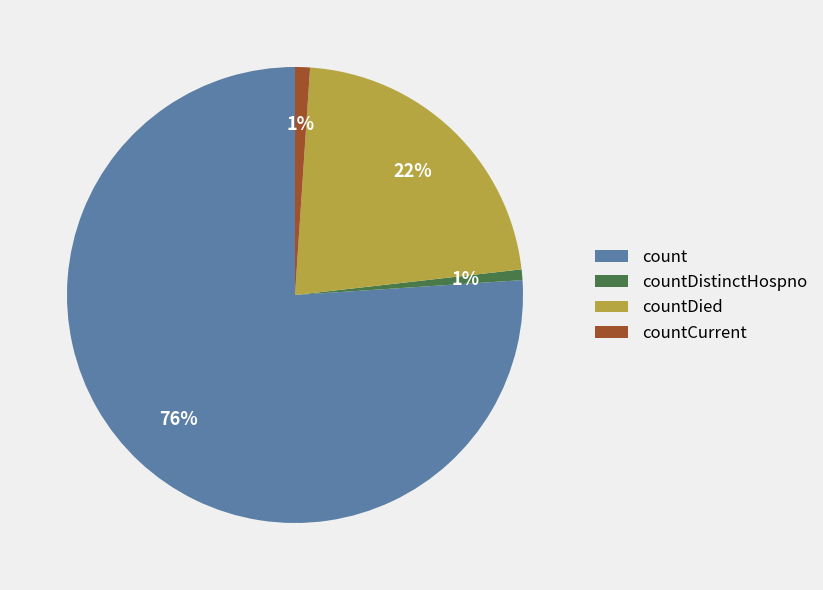

To the nearest percent, what is the combined percentage of count and countDistinctHospno?

77%